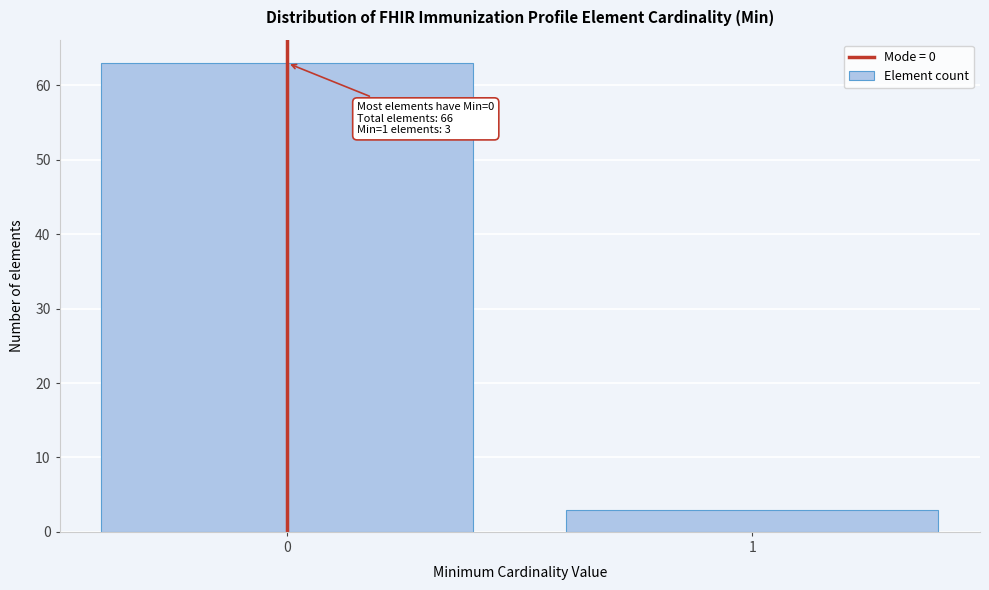

Reading right to left, transcribe all the data shown in this chart.

1=3	0=63